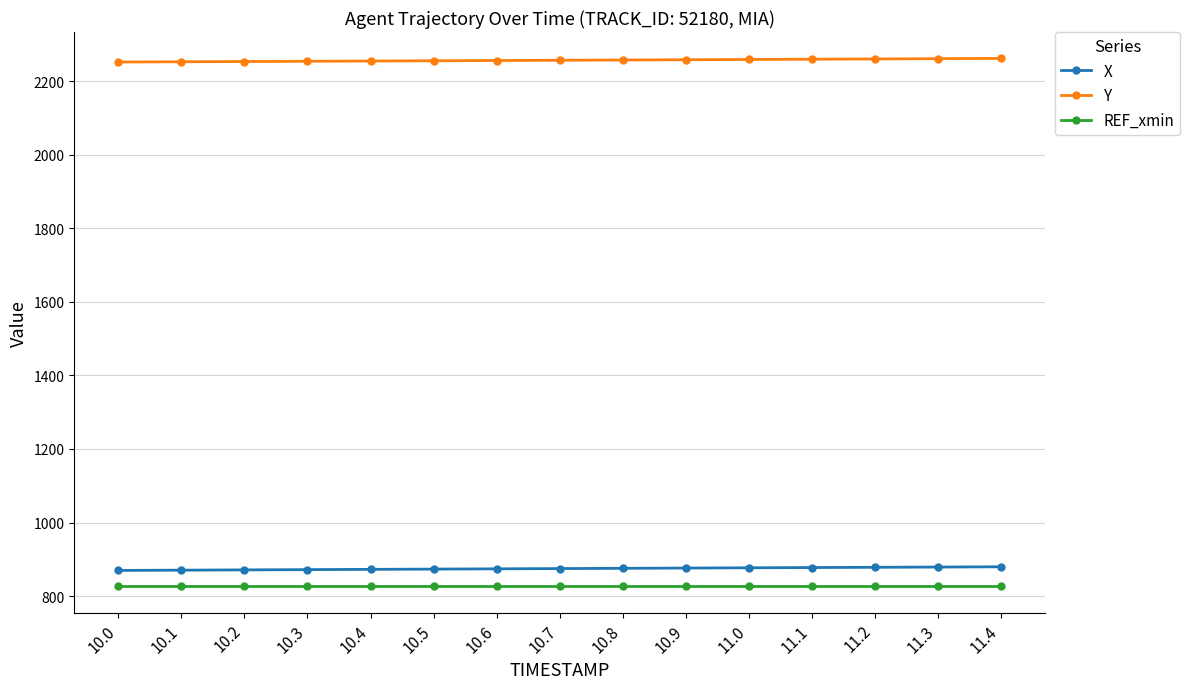

At how many categories does at least one series exceed 1112?

15